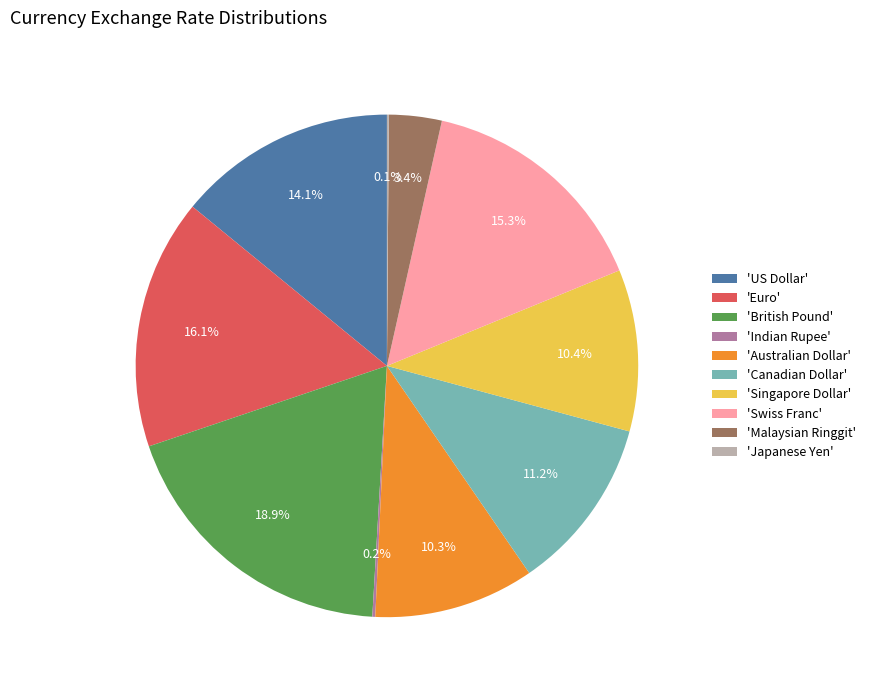

Approximately how many times larger is the value at 'Australian Dollar' compared to 'British Pound'?

0.5